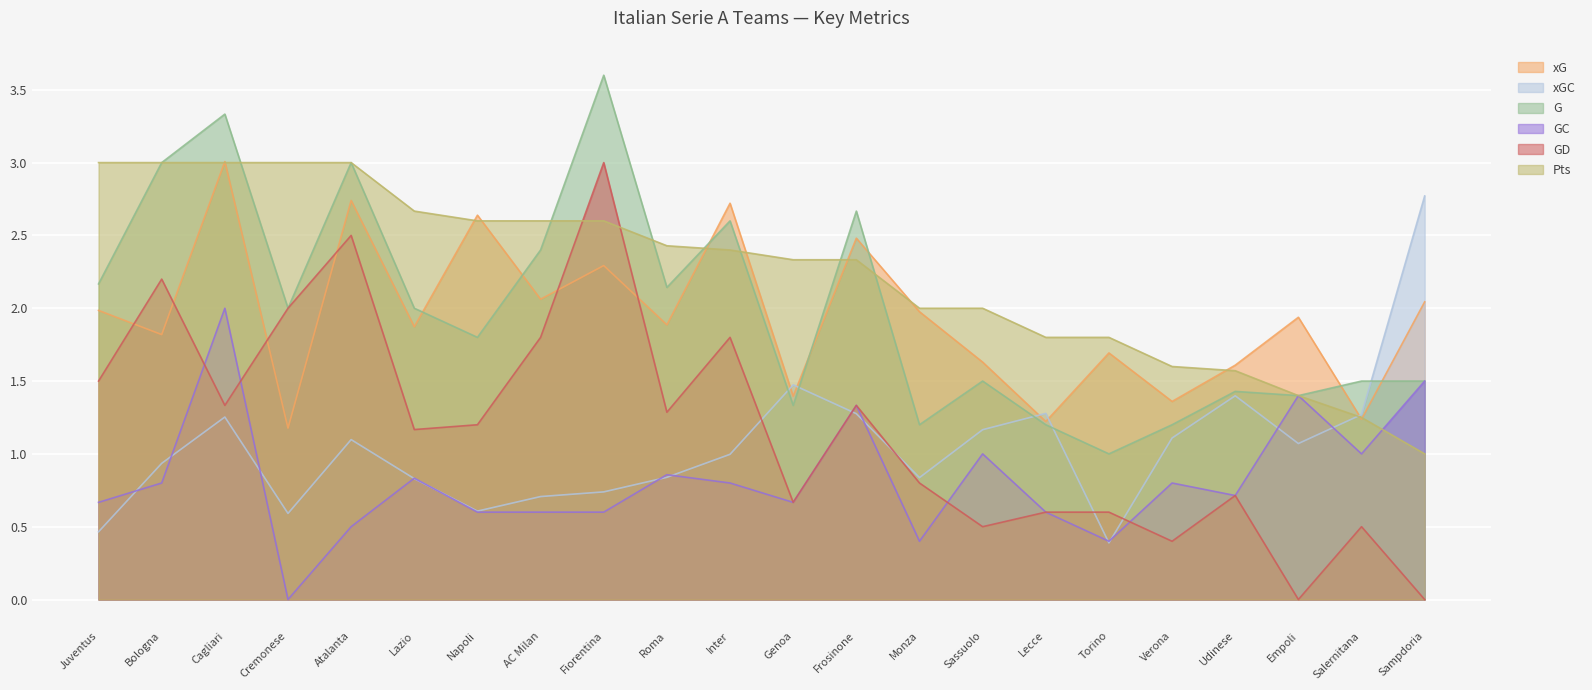

What is the difference between the Pts values at Napoli and Bologna?

0.4